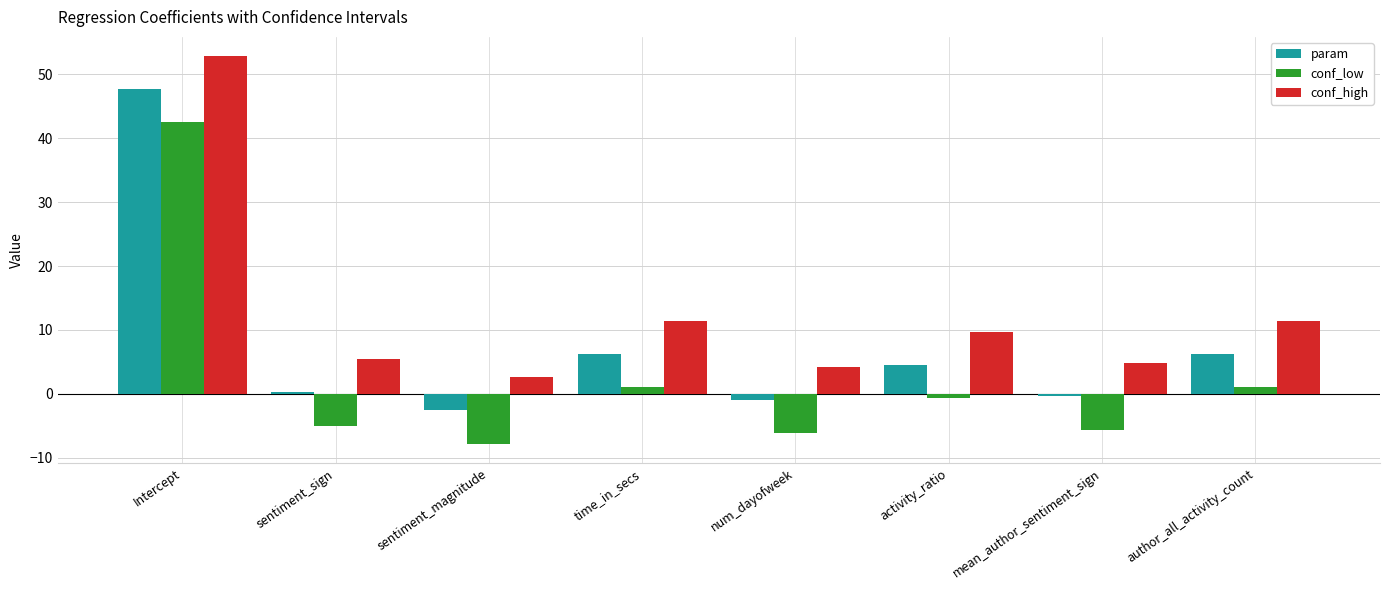

What is the difference between the maximum and minimum values in the conf_high series?

50.2